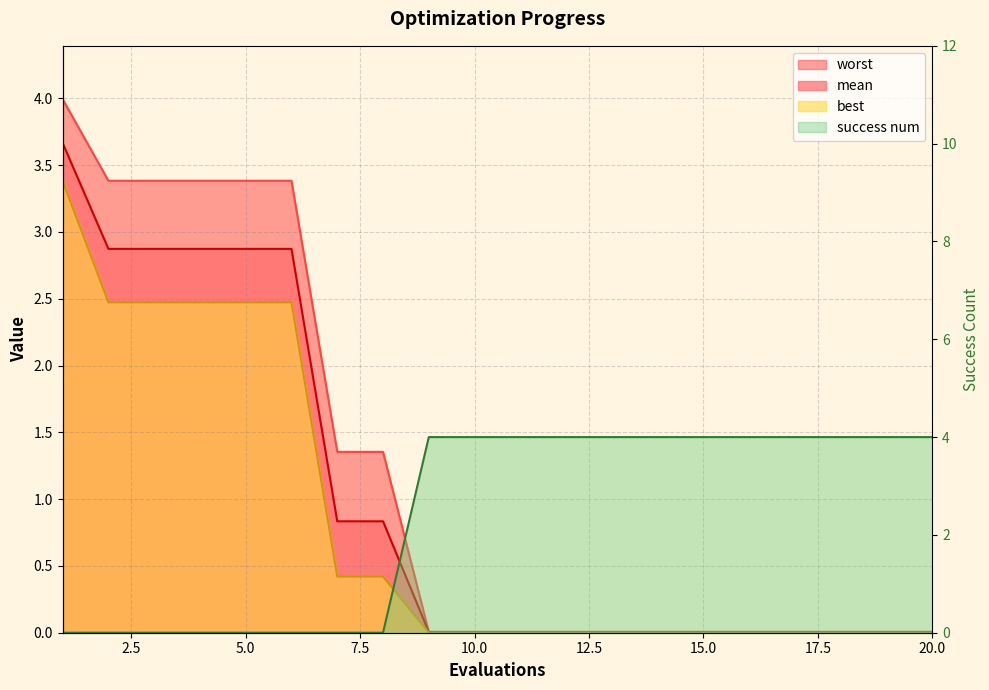

Between which two adjacent categories do success num and mean first intersect?

8 and 9